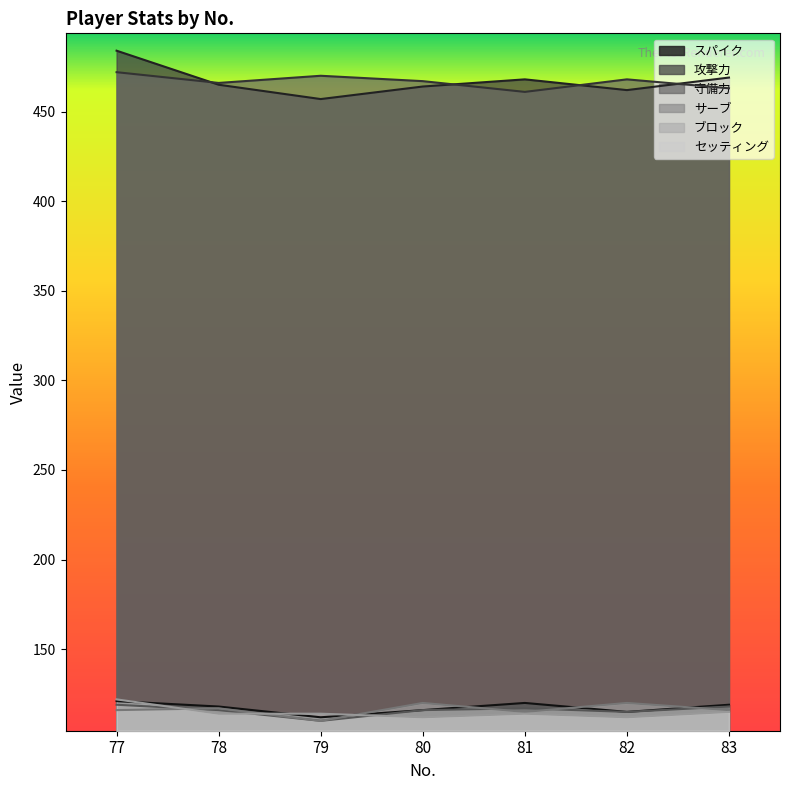

Reading right to left, transcribe all the data shown in this chart.

スパイク: 119	115	120	116	112	118	121
攻撃力: 469	462	468	464	457	465	484
守備力: 463	468	461	467	470	466	472
サーブ: 118	115	117	116	110	116	119
ブロック: 116	120	115	120	110	117	116
セッティング: 115	112	114	112	114	114	122